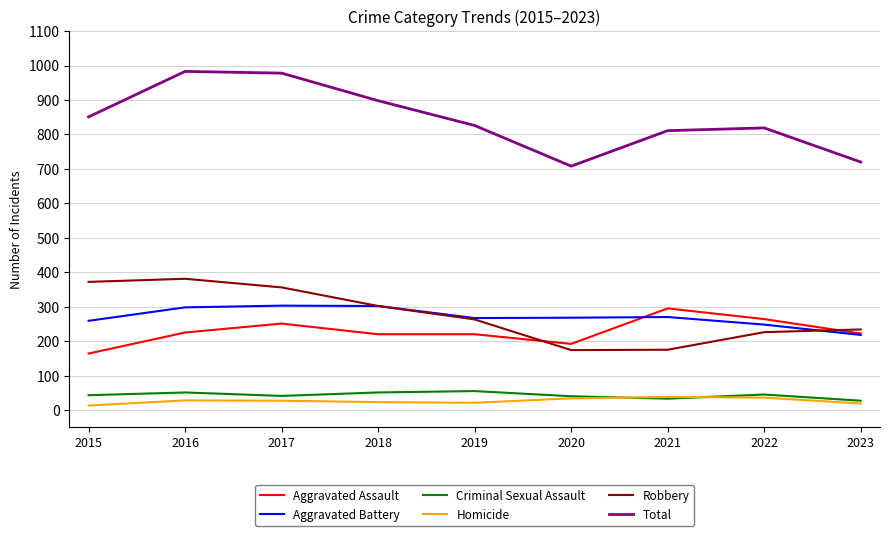

Which series has the widest spread of values?

Total